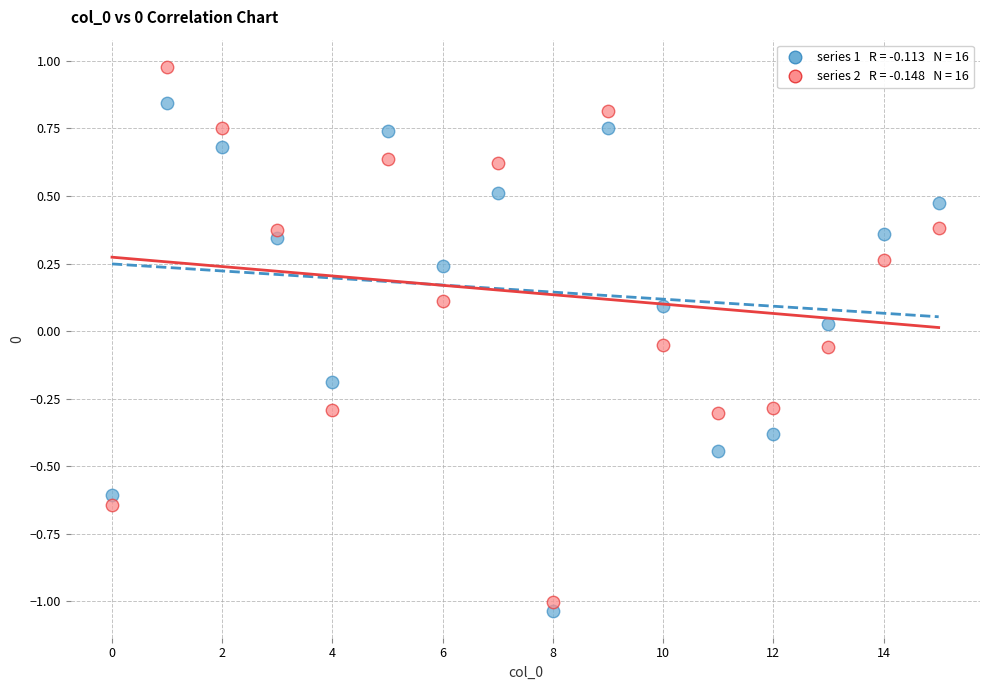

Across all data points, what is the range of Y values (max minus min)?

2.0